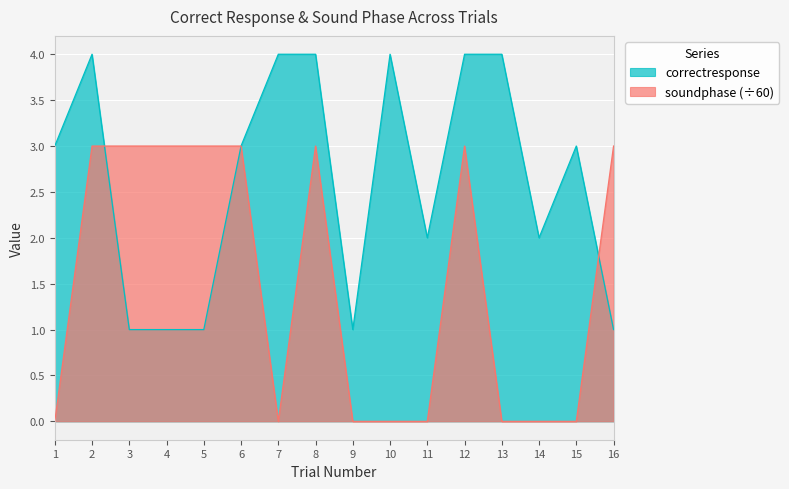

Which series has the largest range (max minus min)?

correctresponse